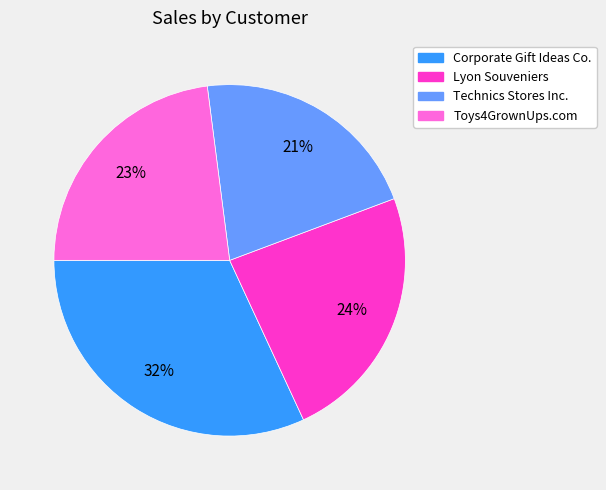

Does any single category account for the majority?

No